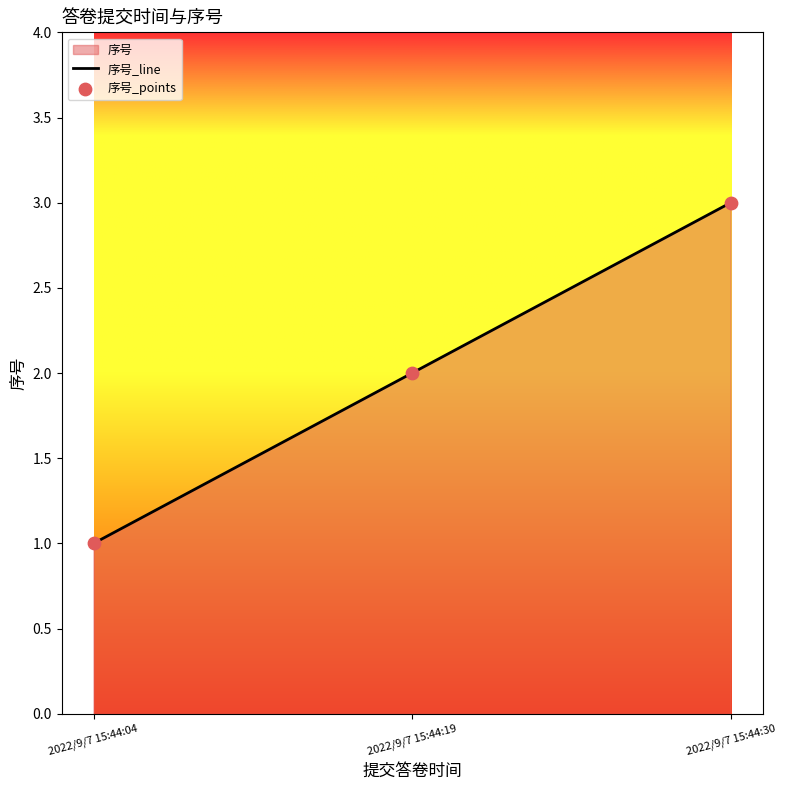

Which series has the largest total across all categories?

序号_line